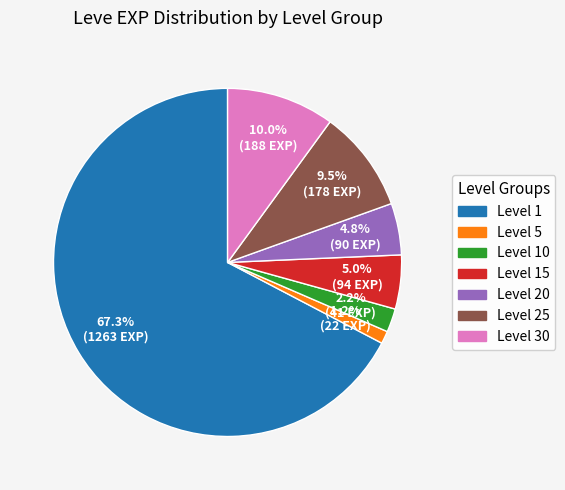

Is there any slice that represents more than half of the pie?

Yes